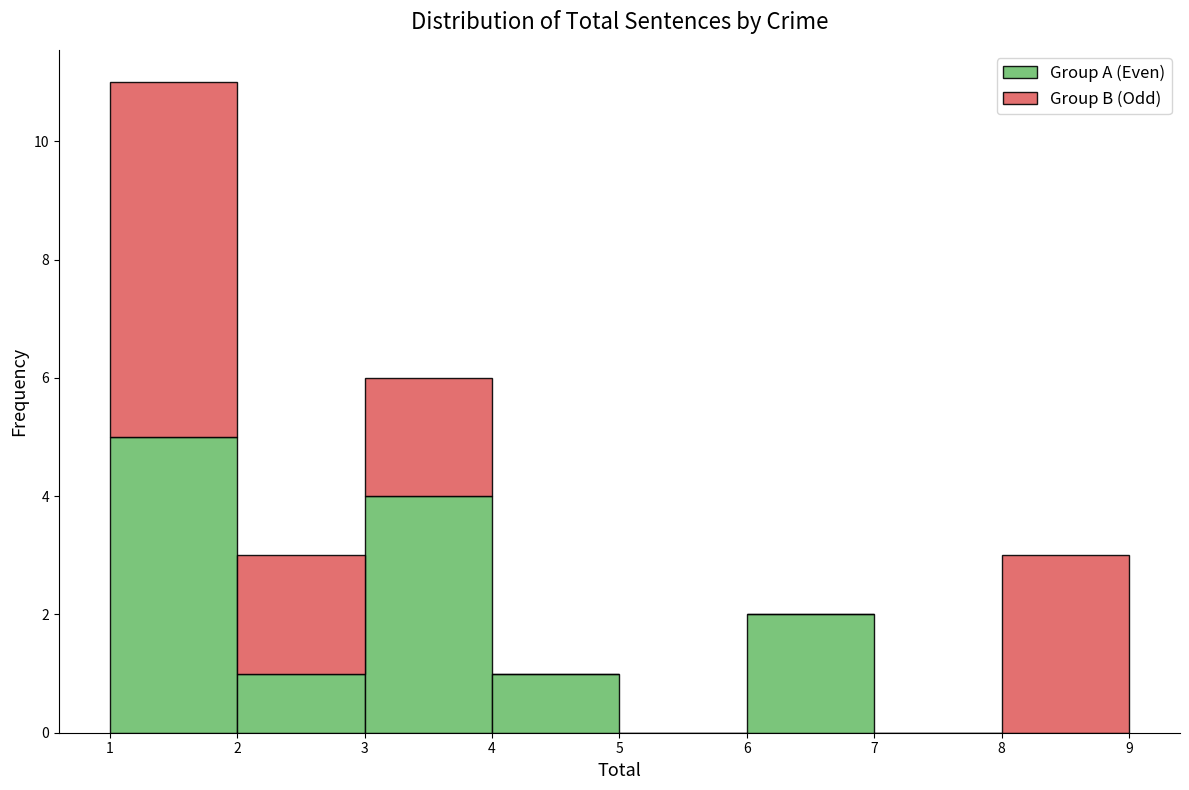

Reading left to right, list every stacked bar in this chart as the range it spans on the x-axis followed by its total height. The values are not printed on the chart, so give them approximately, as read against the axis.

1 to 2: 11
2 to 3: 3
3 to 4: 6
4 to 5: 1
5 to 6: 0
6 to 7: 2
7 to 8: 0
8 to 9: 3